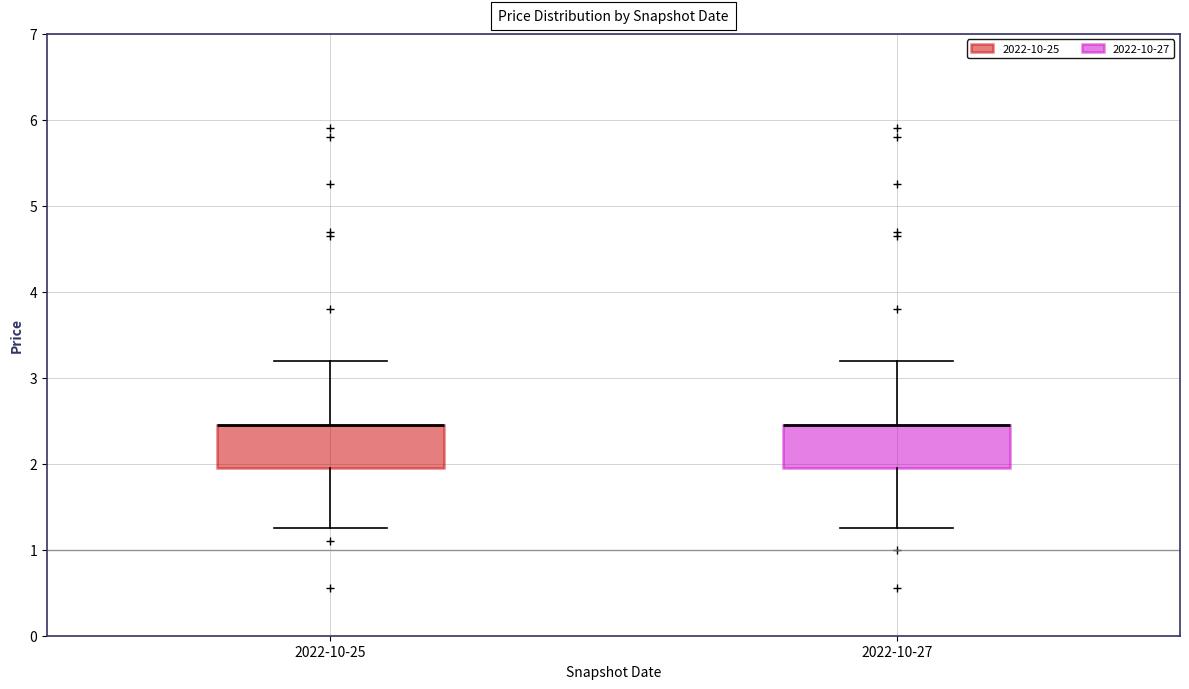

Reading left to right, transcribe this box plot: for each box, give where its median line is, the range the box spans, and where its two whiskers end, as read against the y-axis. The values are not printed on the chart, so give them approximately, as read against the axis.

2022-10-25: median 2.5 (drawn on the box's upper edge), box 2.0 to 2.5, whiskers 1.3 to 3.2
2022-10-27: median 2.5 (drawn on the box's upper edge), box 2.0 to 2.5, whiskers 1.3 to 3.2